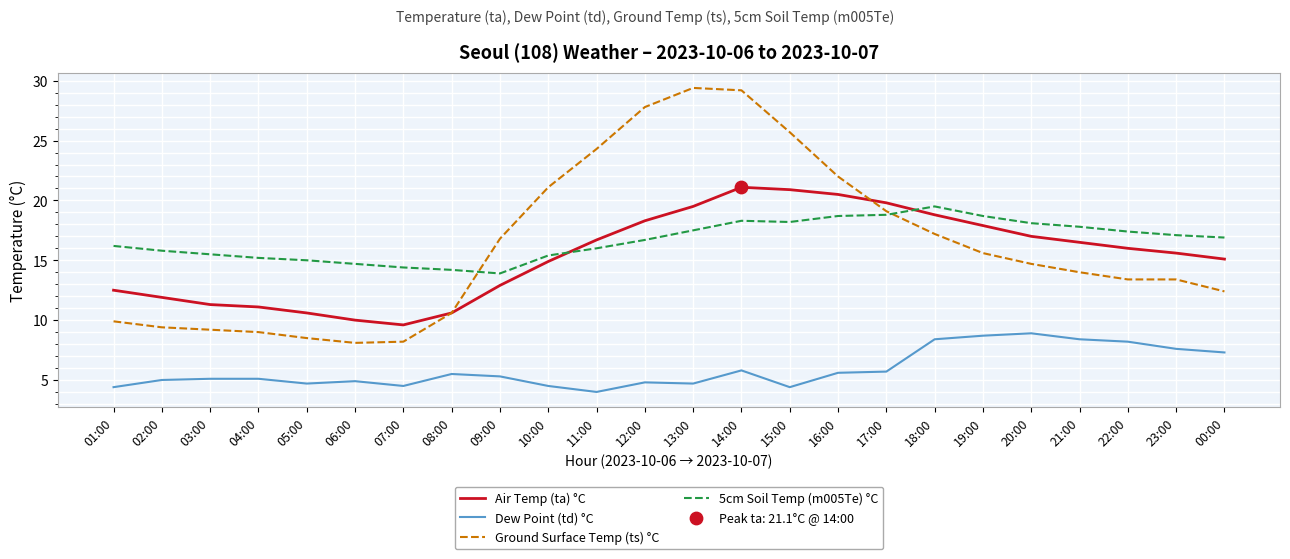

At how many categories does at least one series exceed 13?

24